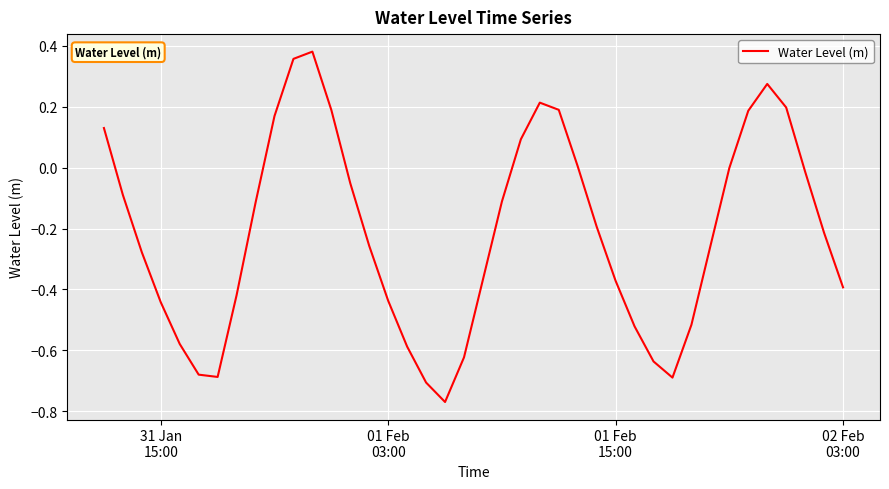

What is the sum of all values?

-8.6